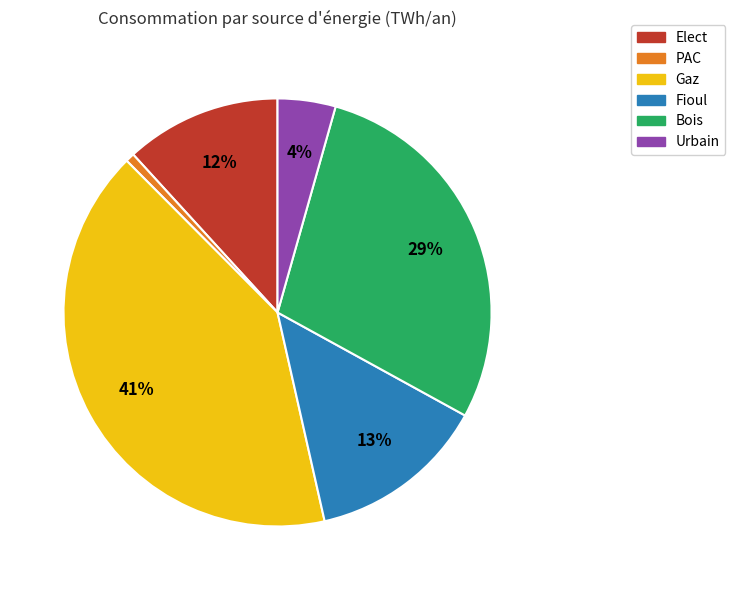

How many slices are in this pie chart?

6